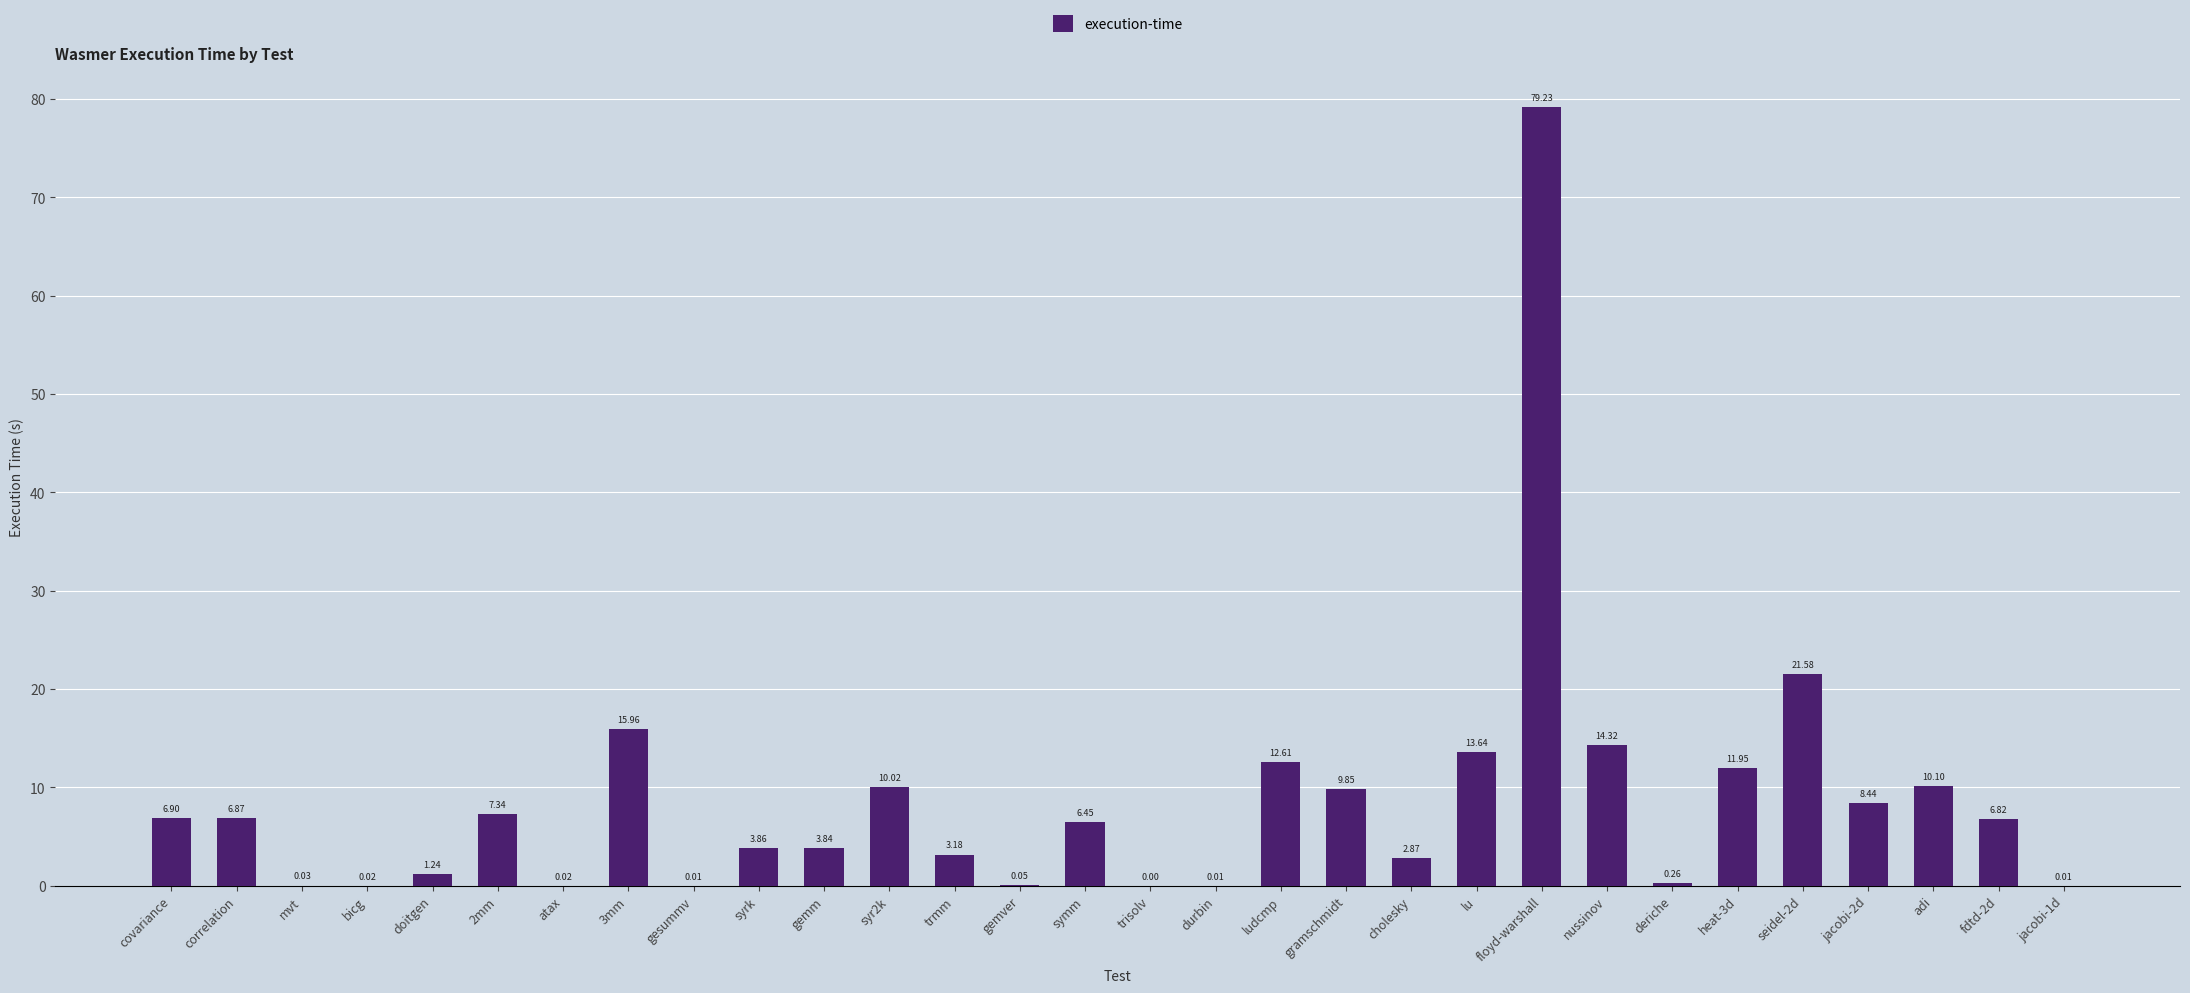

Count the number of categories in the chart.

30